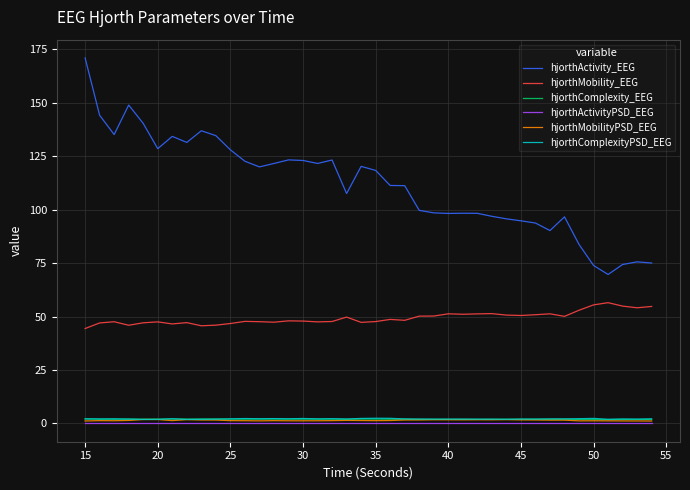

What are all the series names shown in the legend?

hjorthActivity_EEG, hjorthMobility_EEG, hjorthComplexity_EEG, hjorthActivityPSD_EEG, hjorthMobilityPSD_EEG, hjorthComplexityPSD_EEG